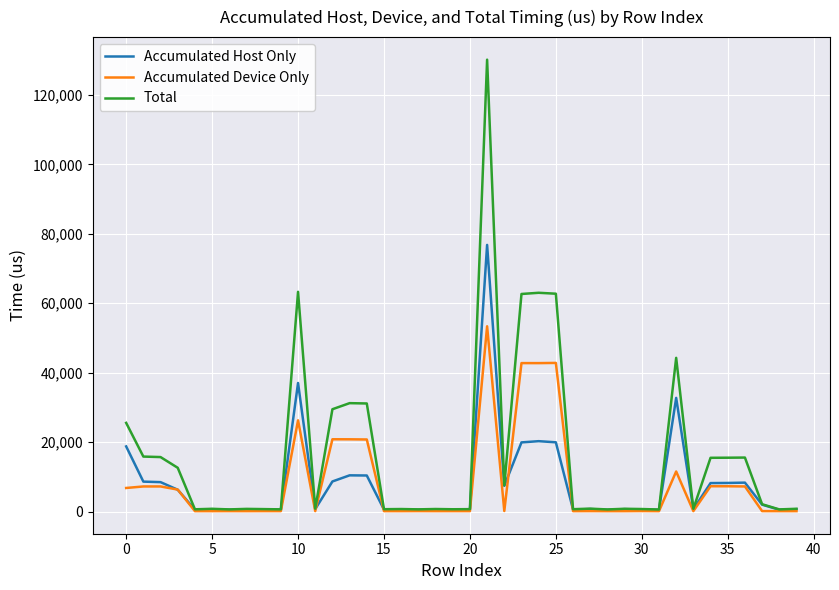

Which series has the largest total across all categories?

Total